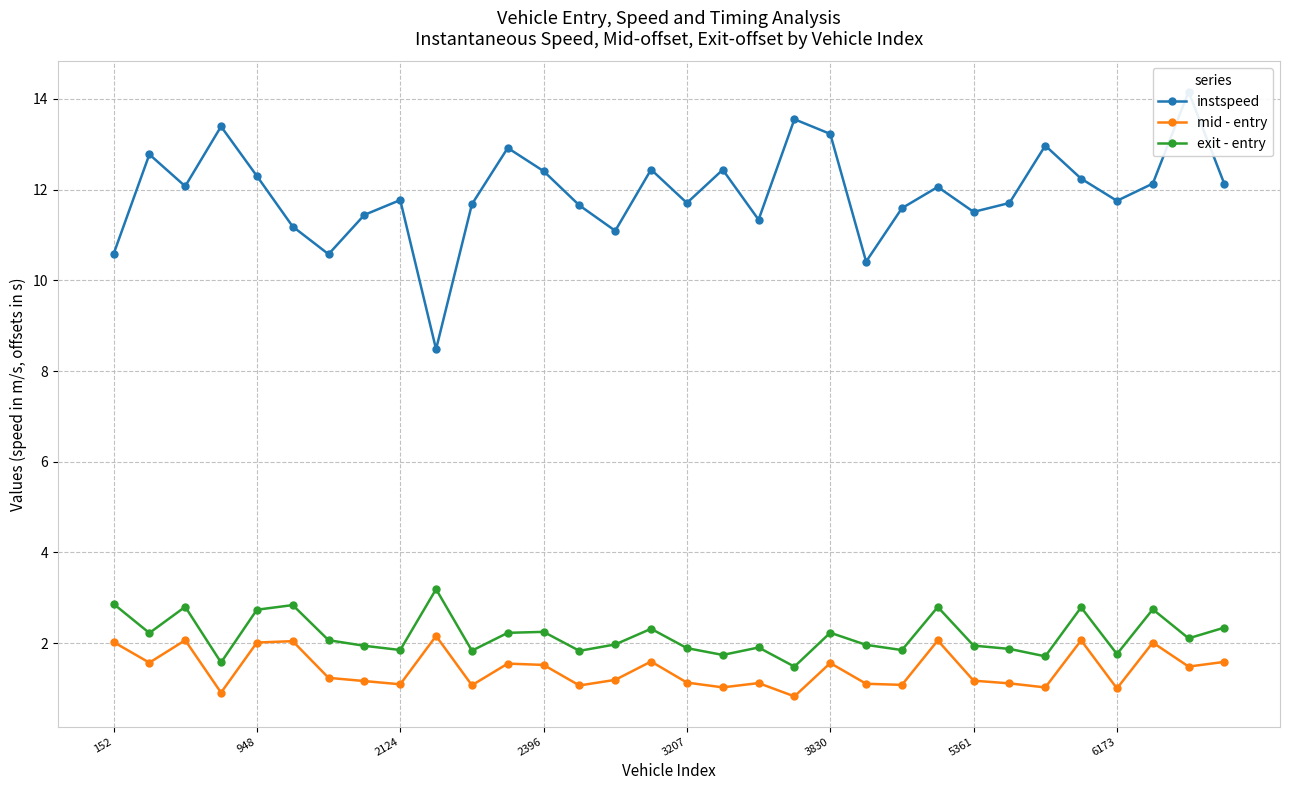

What is the label of the 32nd point from the right?

152